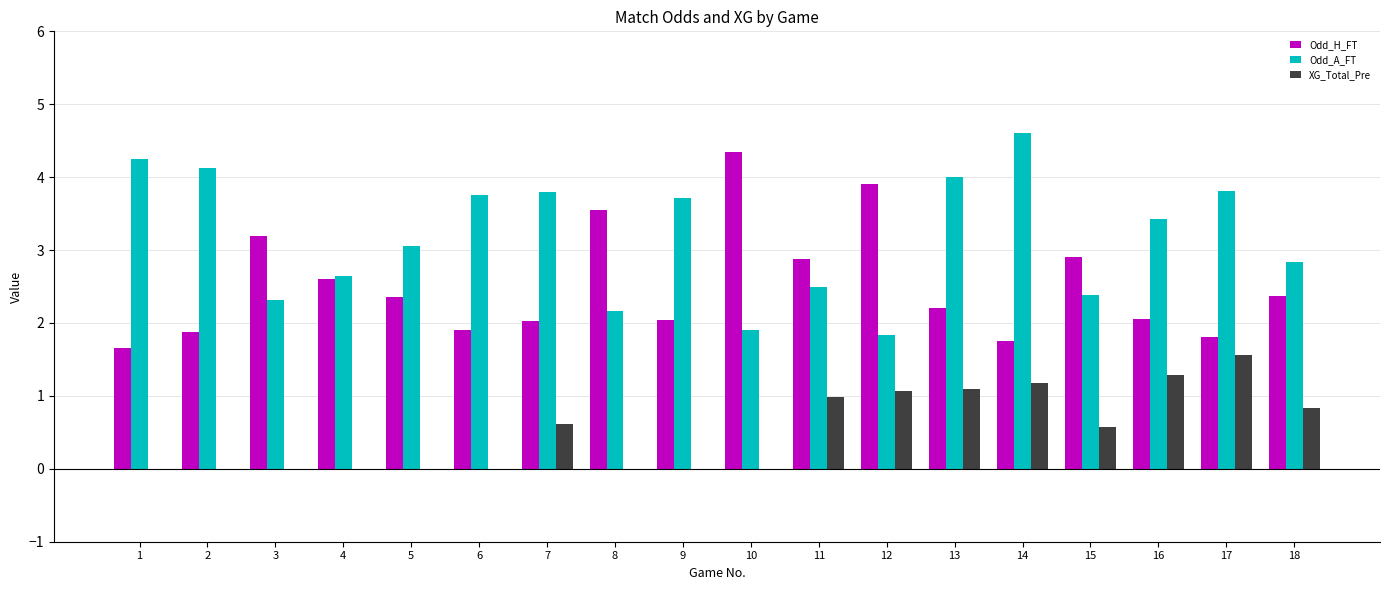

What is the sum of the Odd_A_FT values at 13 and 14?

8.6